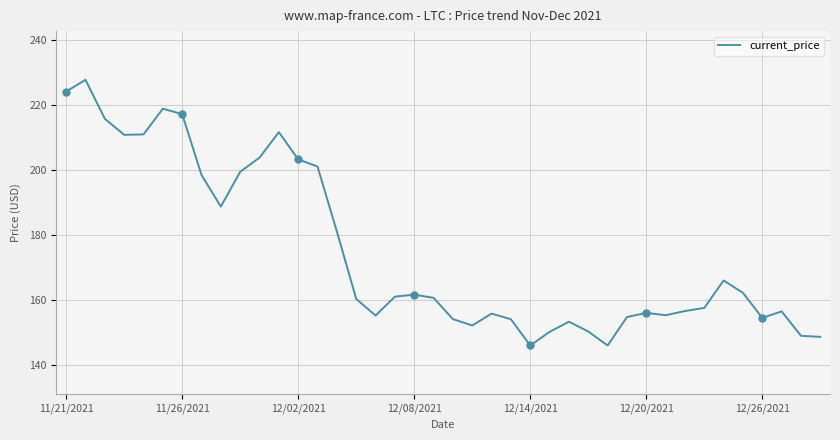

Reading right to left, list all the values displayed in this chart.

148.6	148.9	156.4	154.4	162.1	165.9	157.5	156.5	155.2	156.0	154.7	145.9	150.2	153.2	150.1	145.9	154.0	155.7	152.1	154.1	160.6	161.6	160.9	155.1	160.3	181.0	201.0	203.2	211.6	203.8	199.4	188.7	198.4	217.2	218.8	210.9	210.8	215.8	227.7	224.1